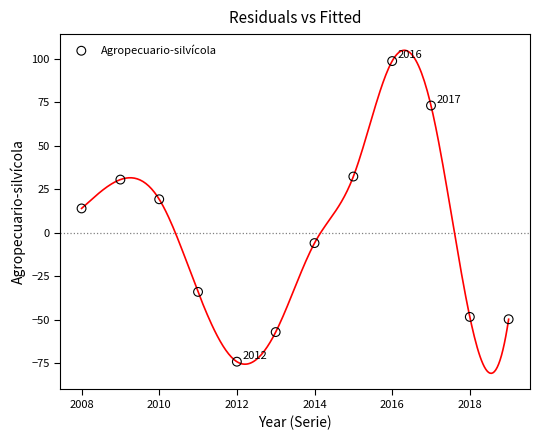

What is the range of X values (max minus min)?

11.0